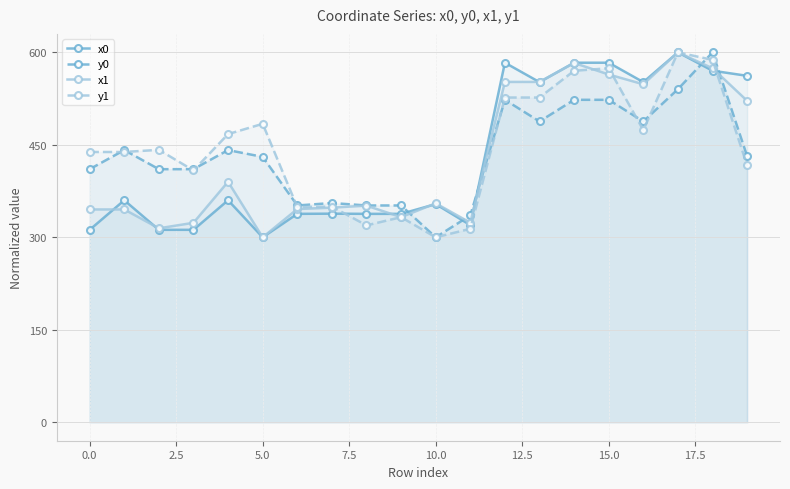

Which category has the highest value across all series?

17